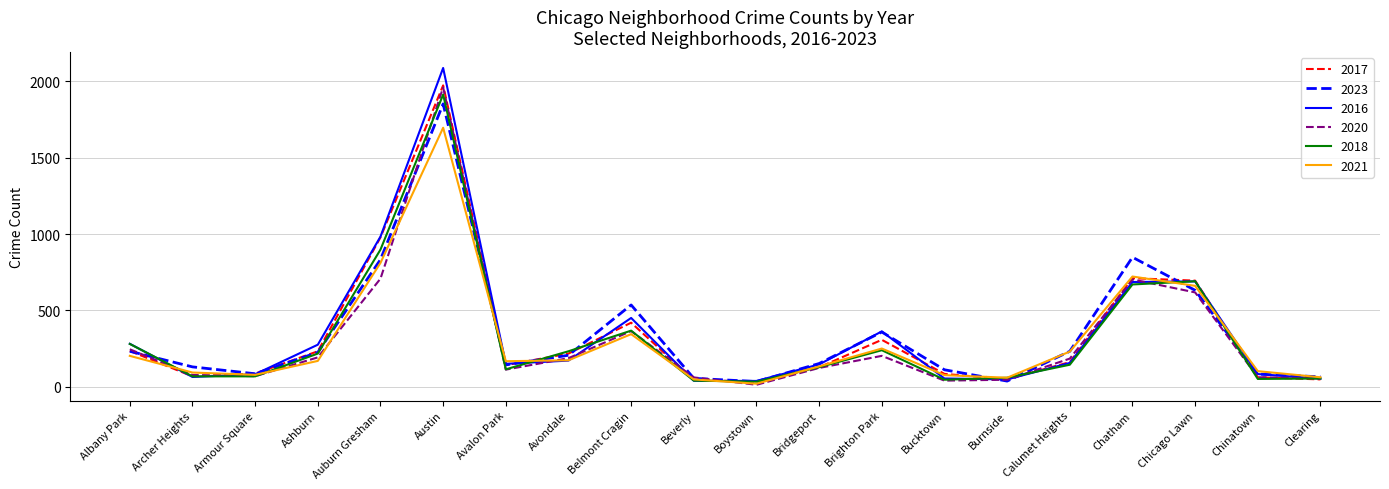

Is the value of 2021 at Ashburn greater than the value of 2020 at Chatham?

No